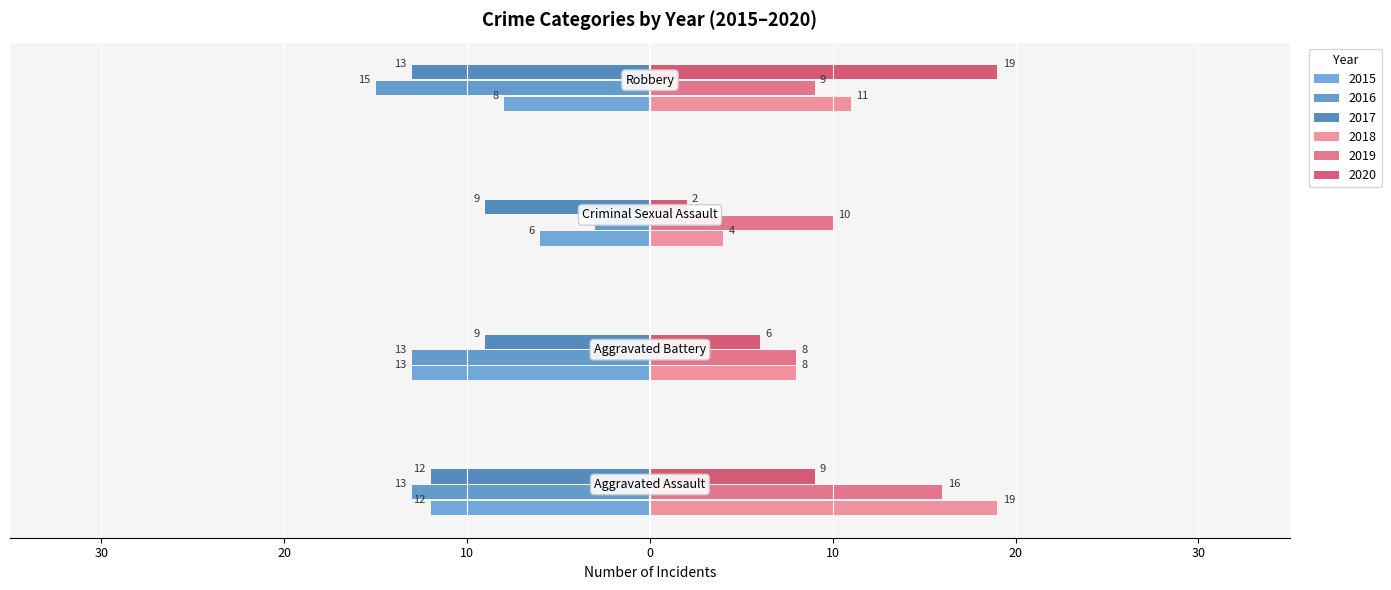

What is the label of the 2nd bar from the right?

Criminal Sexual Assault